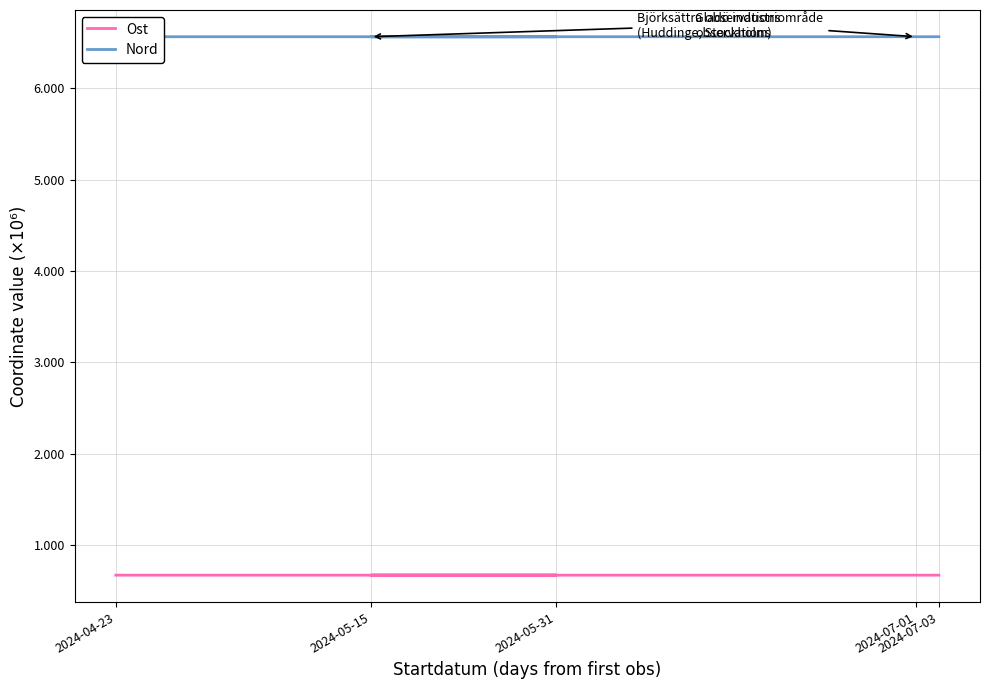

True or false: Nord and Ost intersect in this chart.

False